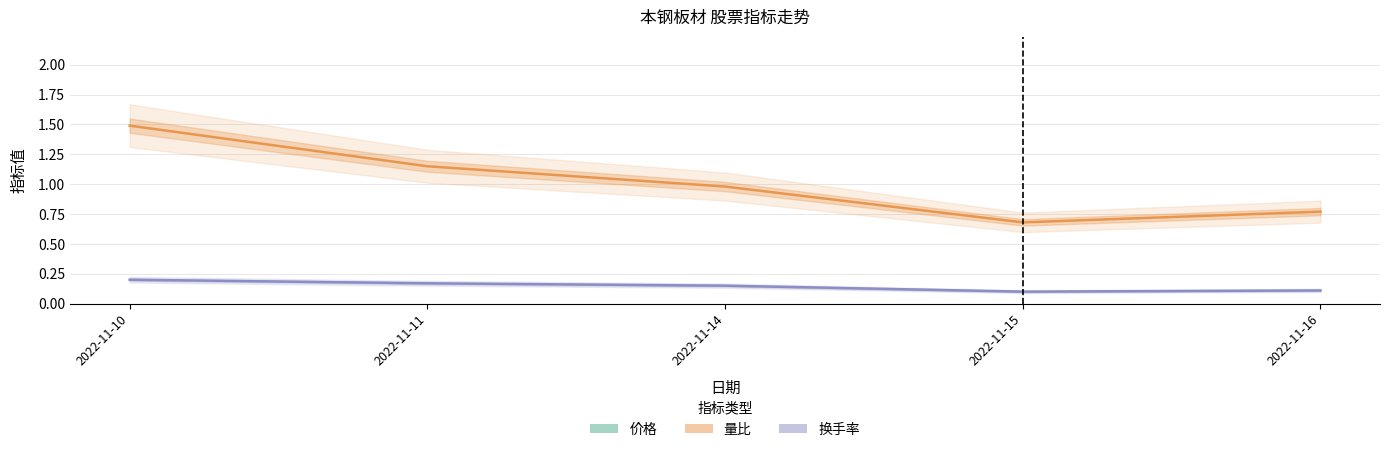

Is this an area chart (filled region under the line)?

No